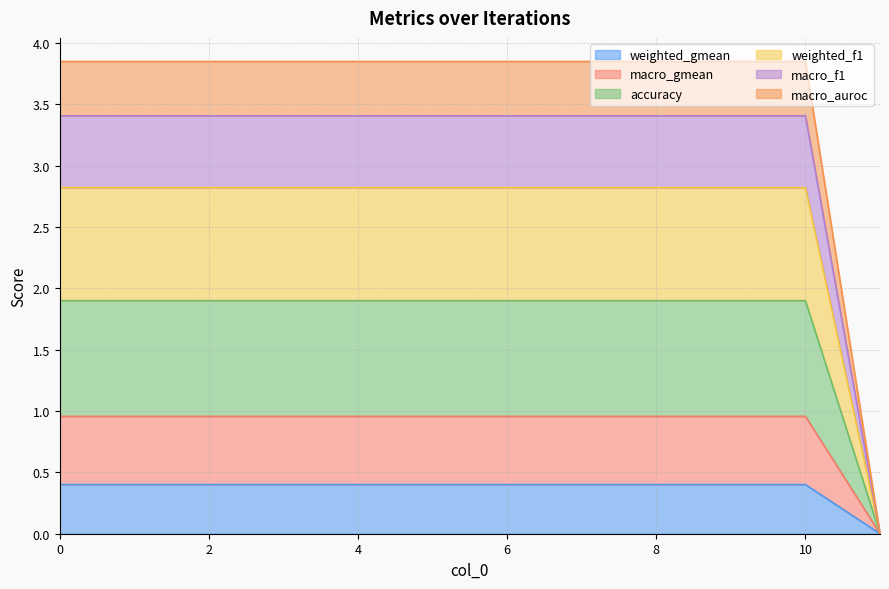

How many distinct data groups are displayed?

6